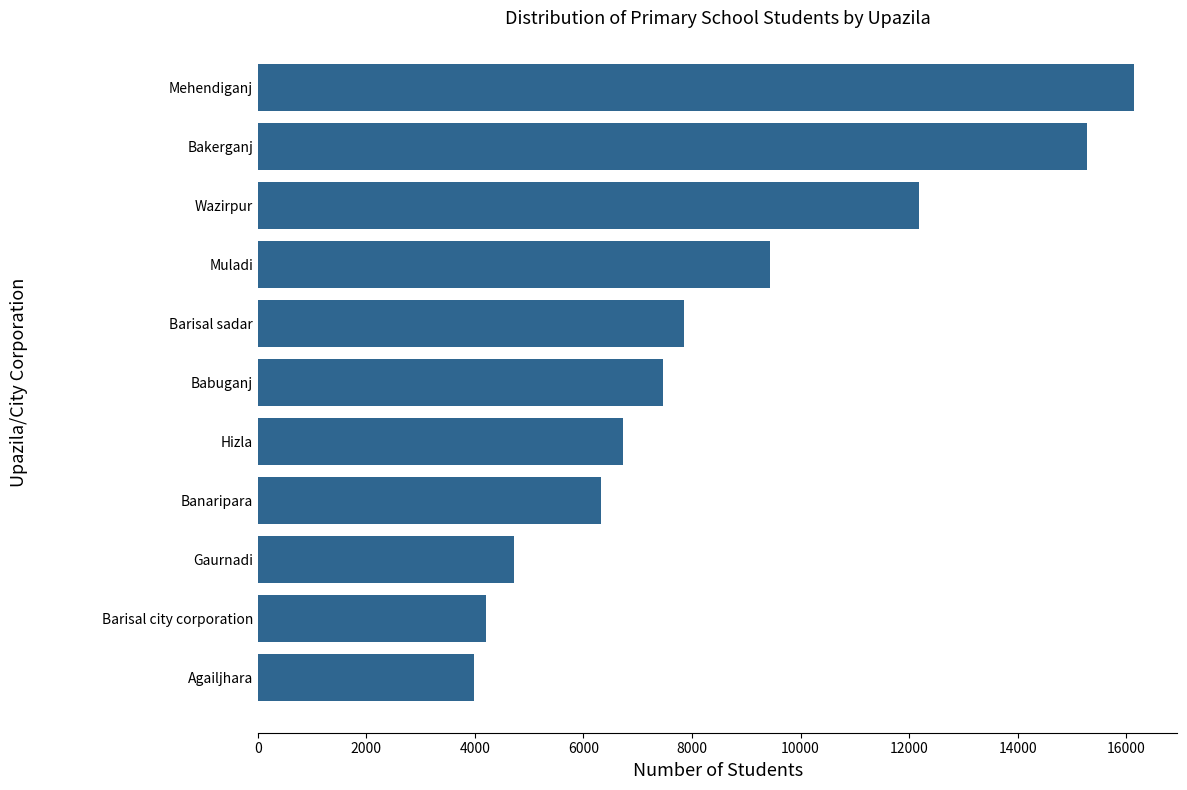

What is the average value?

8574